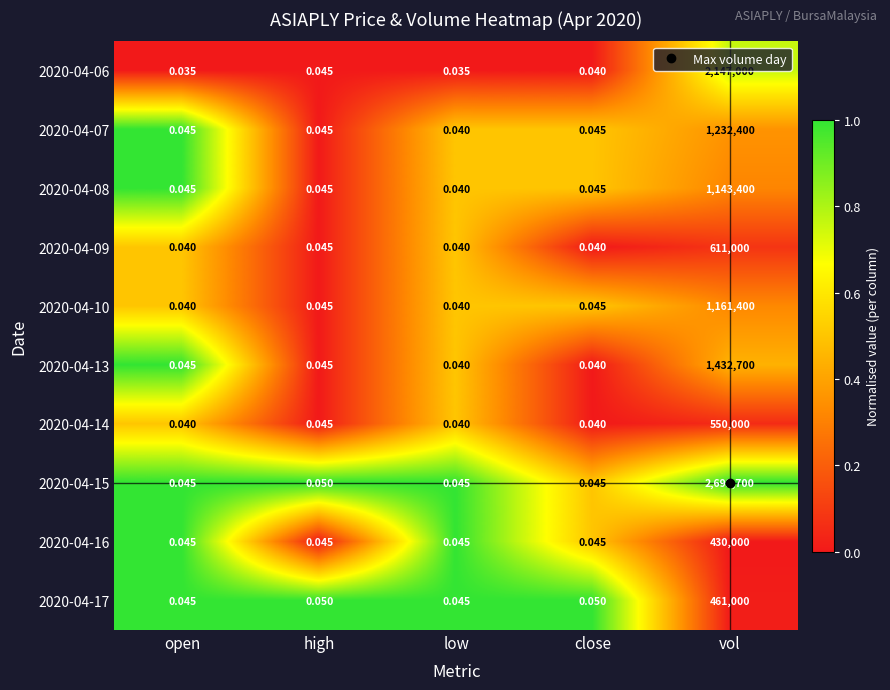

At which category is the sum across all series the highest?

vol